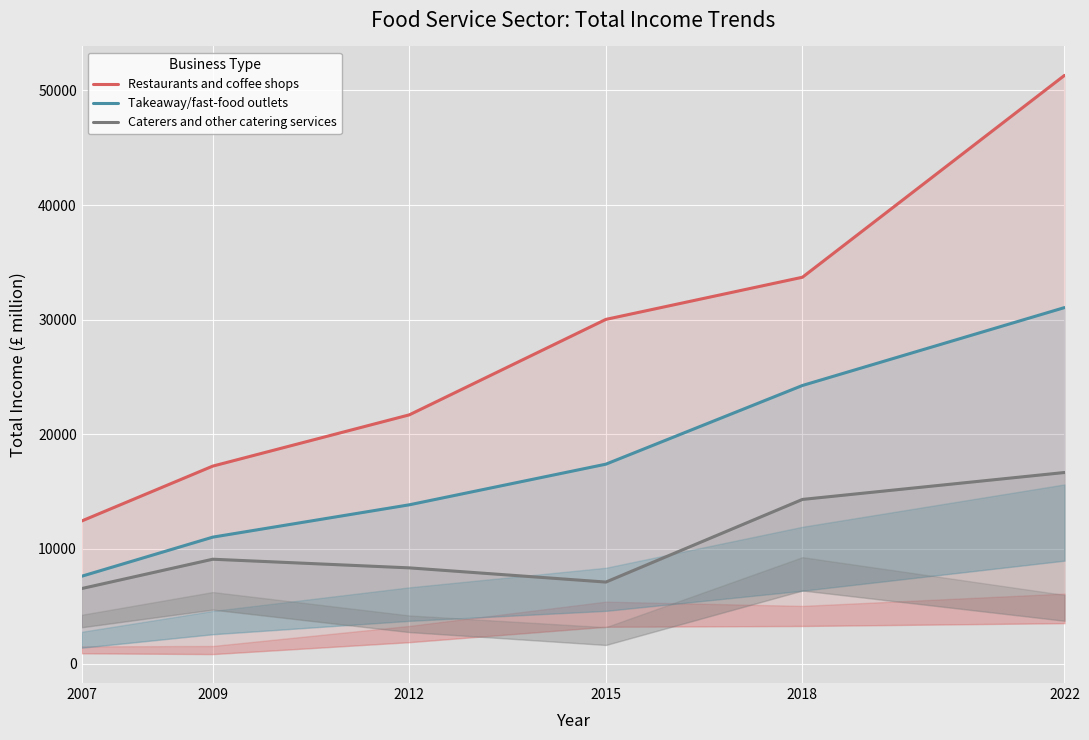

True or false: Caterers and other catering services and Restaurants and coffee shops cross at least once.

False